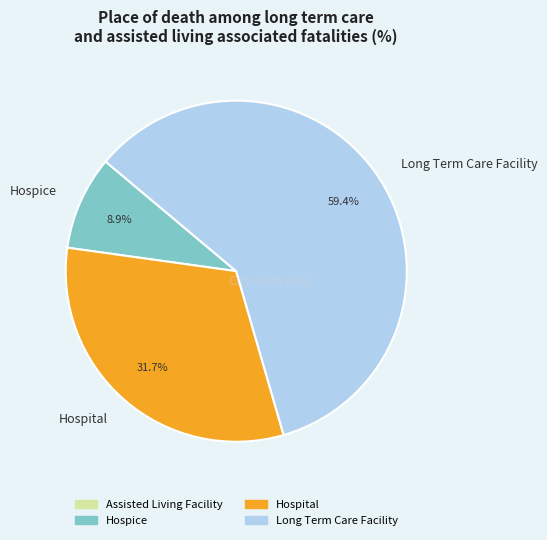

What percentage is NOT represented by Hospital?

68.3%